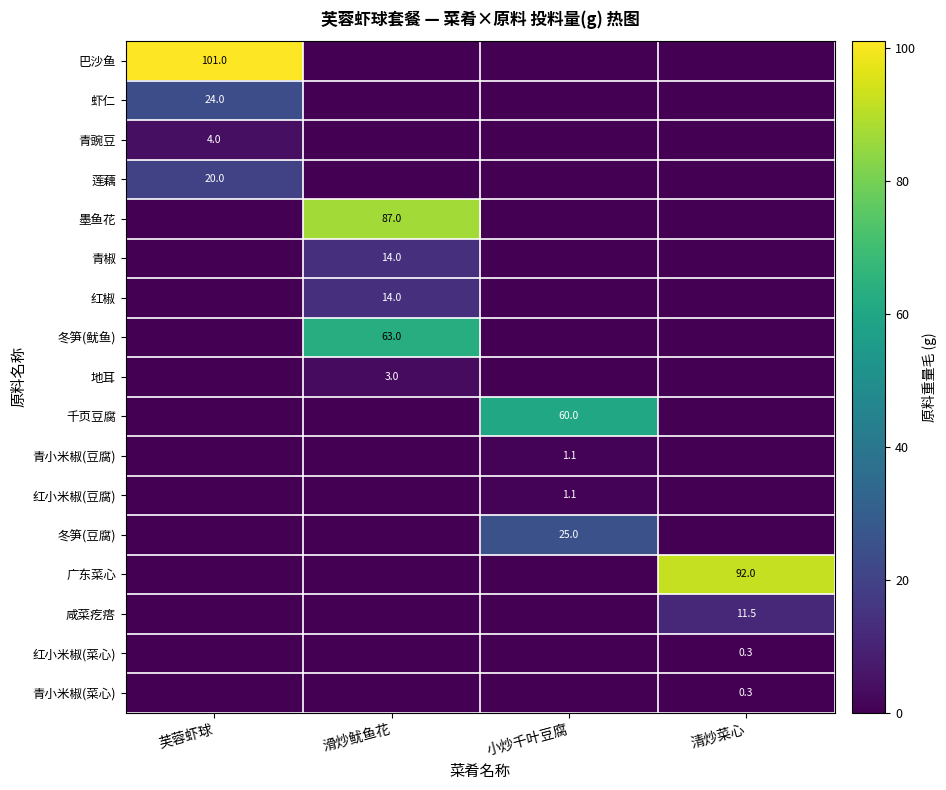

Count the number of categories in the chart.

4